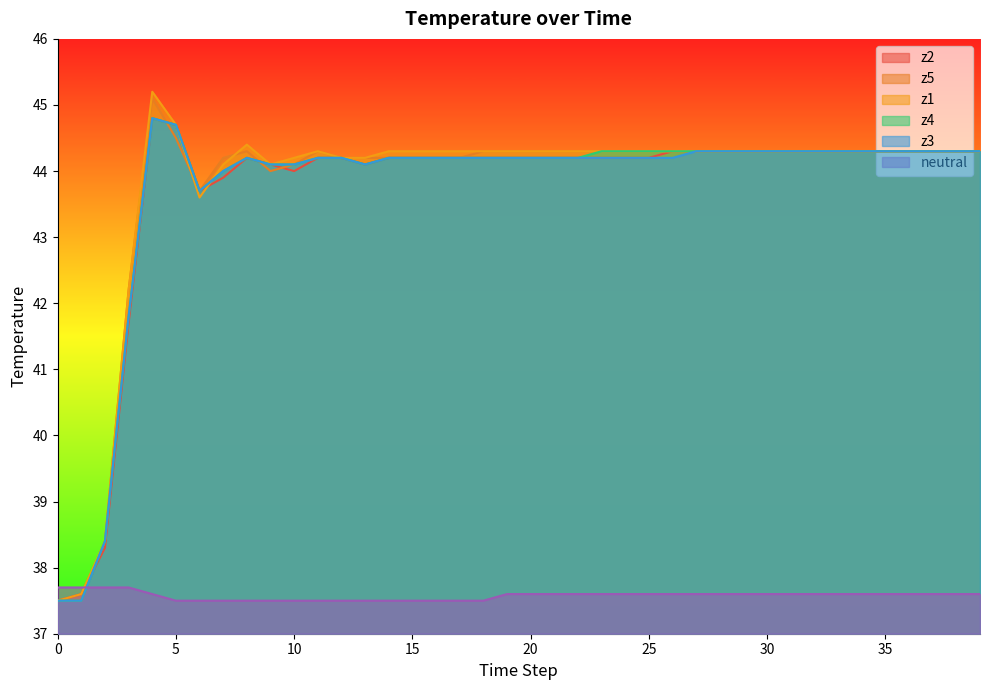

Reading left to right, extract all data points from this chart.

z2: 37.5	37.6	38.3	41.7	44.8	44.7	43.7	43.9	44.2	44.1	44.0	44.2	44.2	44.1	44.2	44.2	44.2	44.2	44.2	44.2	44.2	44.2	44.2	44.2	44.2	44.2	44.3	44.3	44.3	44.3	44.3	44.3	44.3	44.3	44.3	44.3	44.3	44.3	44.3	44.3
z5: 37.5	37.5	38.4	42.2	45.1	44.5	43.7	44.2	44.3	44.0	44.1	44.3	44.2	44.2	44.2	44.2	44.2	44.2	44.3	44.3	44.3	44.3	44.3	44.3	44.3	44.3	44.3	44.3	44.3	44.3	44.3	44.3	44.3	44.3	44.3	44.3	44.3	44.3	44.3	44.3
z1: 37.5	37.6	38.4	42.2	45.2	44.7	43.6	44.1	44.4	44.1	44.2	44.3	44.2	44.2	44.3	44.3	44.3	44.3	44.3	44.3	44.3	44.3	44.3	44.3	44.3	44.3	44.3	44.3	44.3	44.3	44.3	44.3	44.3	44.3	44.3	44.3	44.3	44.3	44.3	44.3
z4: 37.5	37.5	38.4	41.8	44.8	44.7	43.7	44.0	44.2	44.1	44.1	44.2	44.2	44.1	44.2	44.2	44.2	44.2	44.2	44.2	44.2	44.2	44.2	44.3	44.3	44.3	44.3	44.3	44.3	44.3	44.3	44.3	44.3	44.3	44.3	44.3	44.3	44.3	44.3	44.3
z3: 37.5	37.5	38.4	41.8	44.8	44.7	43.7	44.0	44.2	44.1	44.1	44.2	44.2	44.1	44.2	44.2	44.2	44.2	44.2	44.2	44.2	44.2	44.2	44.2	44.2	44.2	44.2	44.3	44.3	44.3	44.3	44.3	44.3	44.3	44.3	44.3	44.3	44.3	44.3	44.3
neutral: 37.7	37.7	37.7	37.7	37.6	37.5	37.5	37.5	37.5	37.5	37.5	37.5	37.5	37.5	37.5	37.5	37.5	37.5	37.5	37.6	37.6	37.6	37.6	37.6	37.6	37.6	37.6	37.6	37.6	37.6	37.6	37.6	37.6	37.6	37.6	37.6	37.6	37.6	37.6	37.6